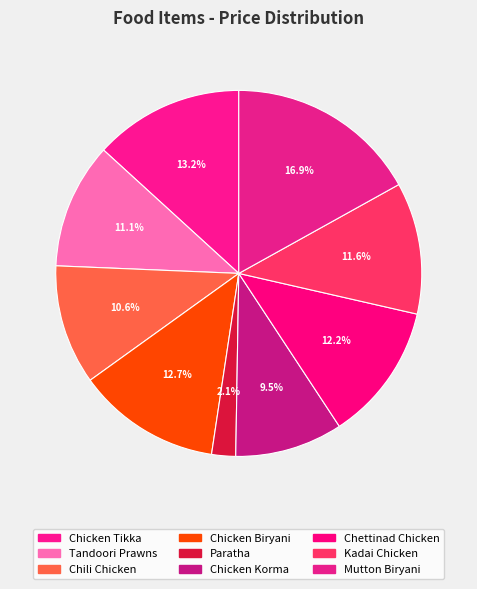

Is there a majority slice in this chart?

No